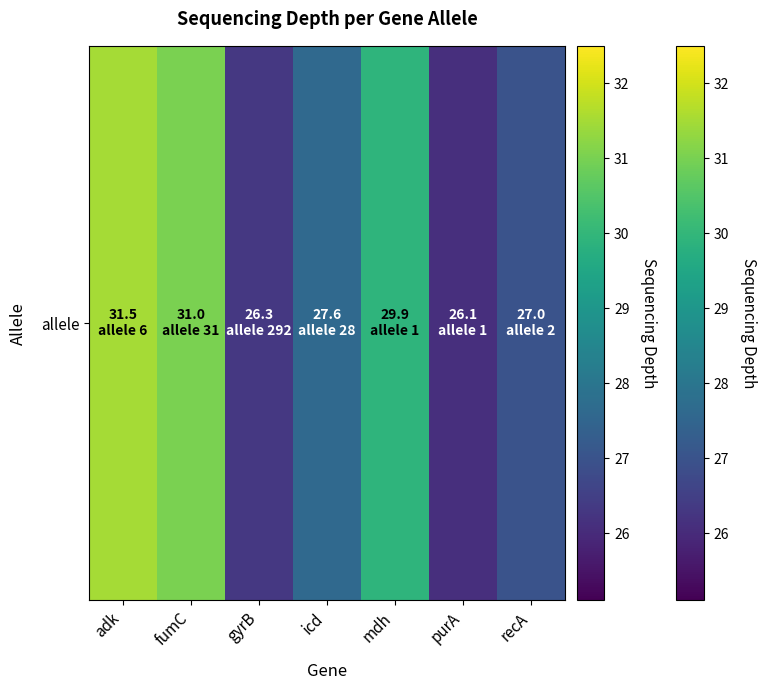

At which label does the data first exceed 27?

adk